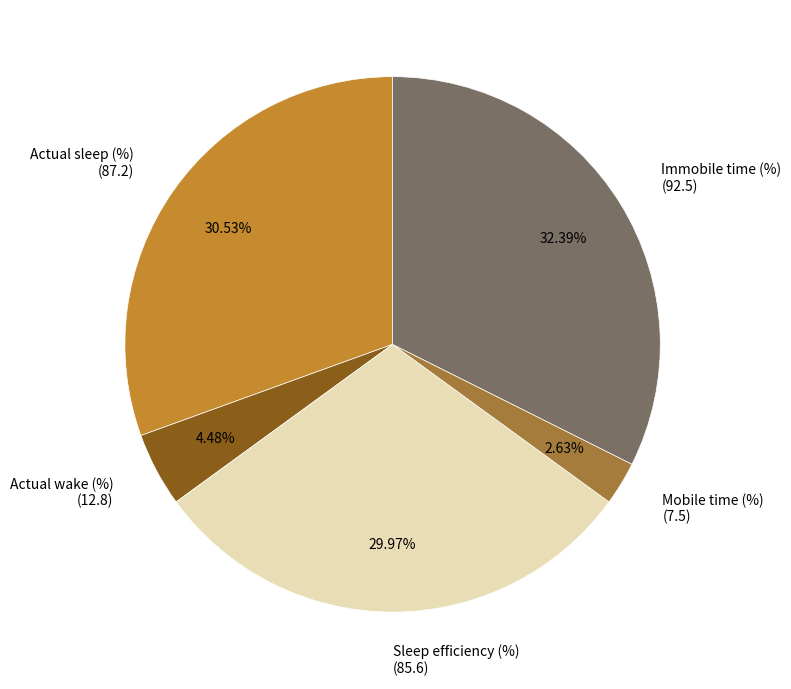

Rank the categories by value from lowest to highest.

Mobile time (%) (7.5), Actual wake (%) (12.8), Sleep efficiency (%) (85.6), Actual sleep (%) (87.2), Immobile time (%) (92.5)